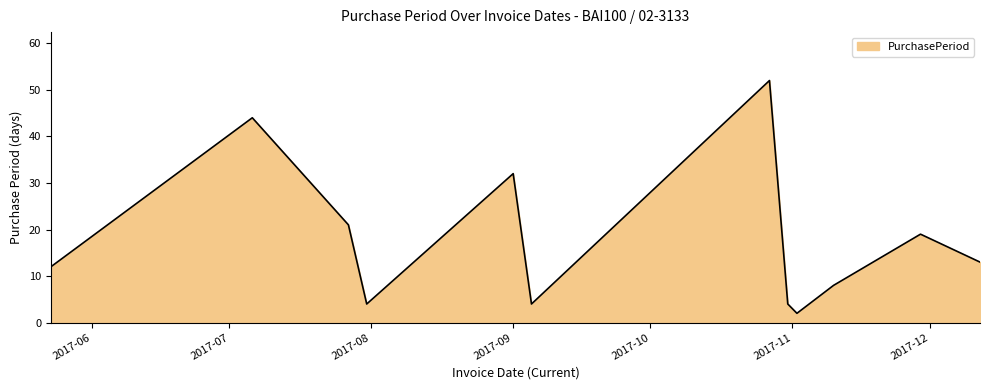

What is the maximum value shown in the chart?

52